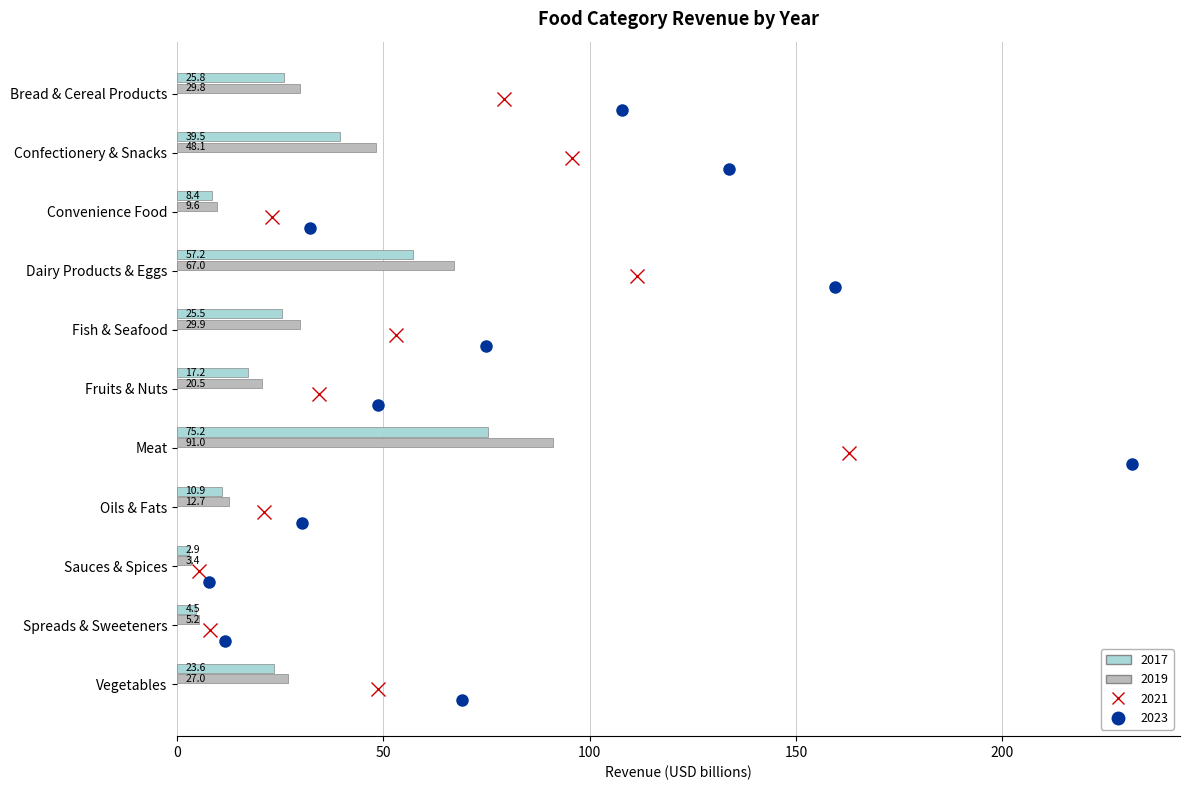

What are all the series names shown in the legend?

2017, 2019, 2021, 2023